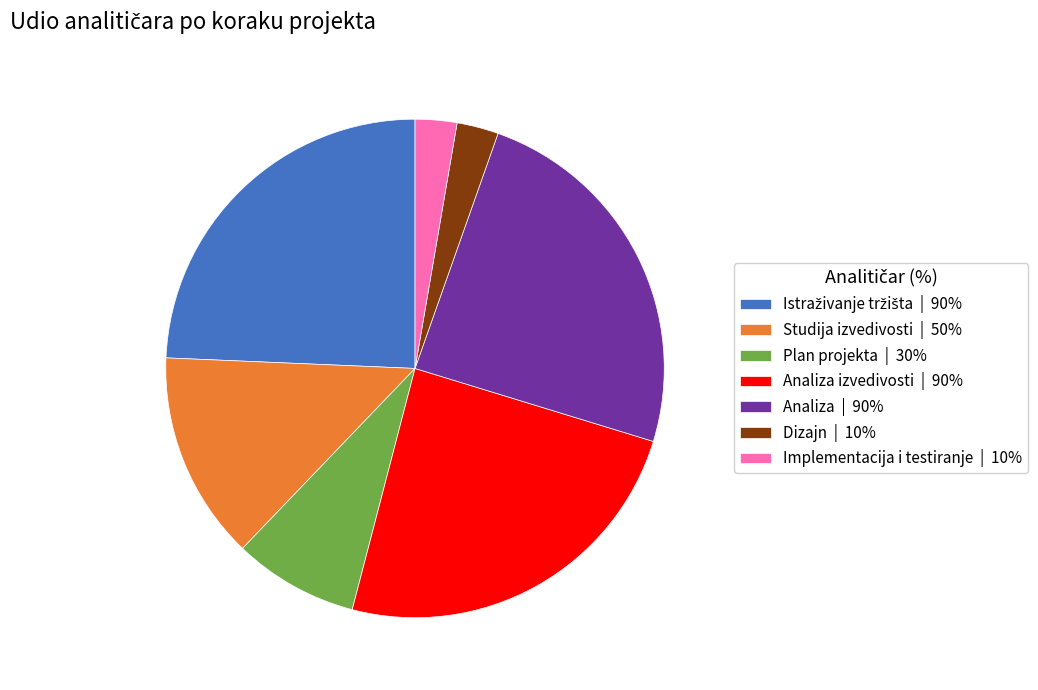

Approximately how many times larger is the value at Analiza | 90% compared to Analiza izvedivosti | 90%?

1.0